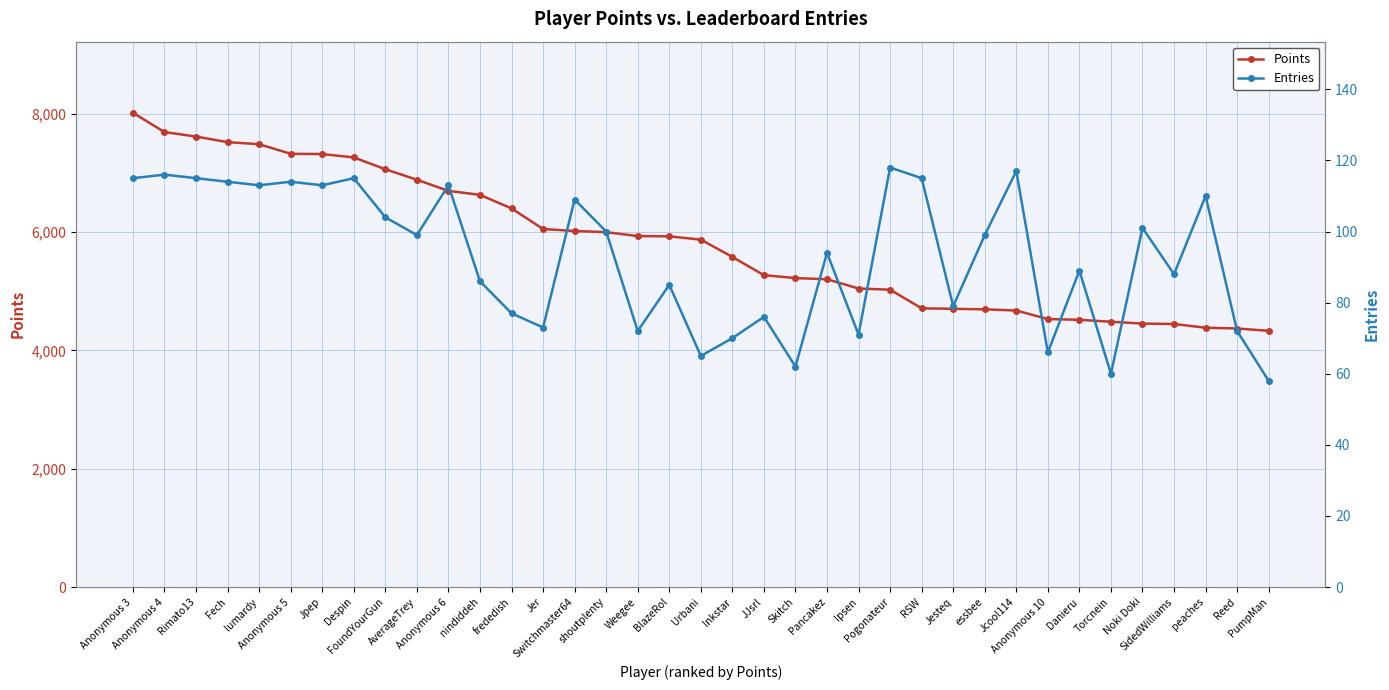

What is the difference between the second highest and second lowest values in the Points series?

3320